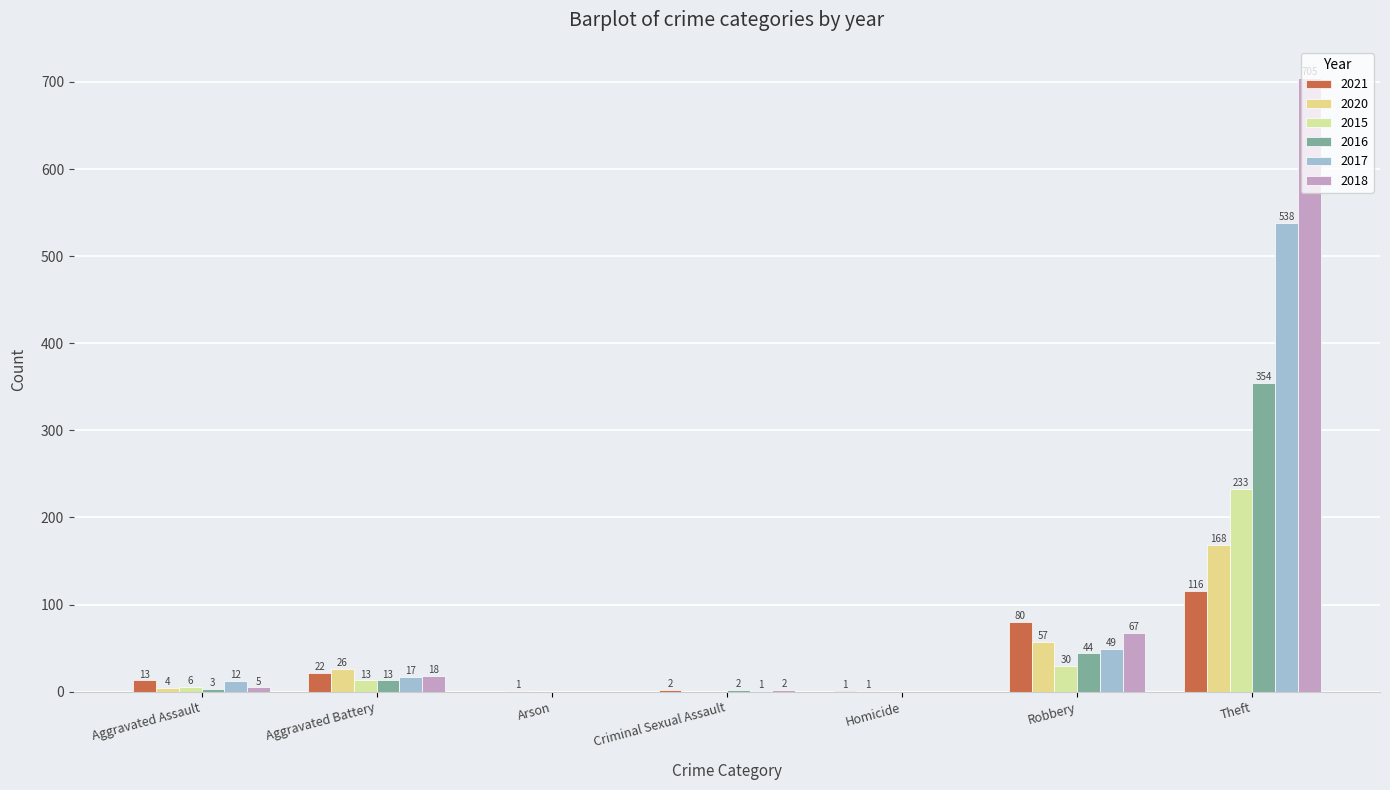

Is it true that 2017 equals -225 at Arson?

False